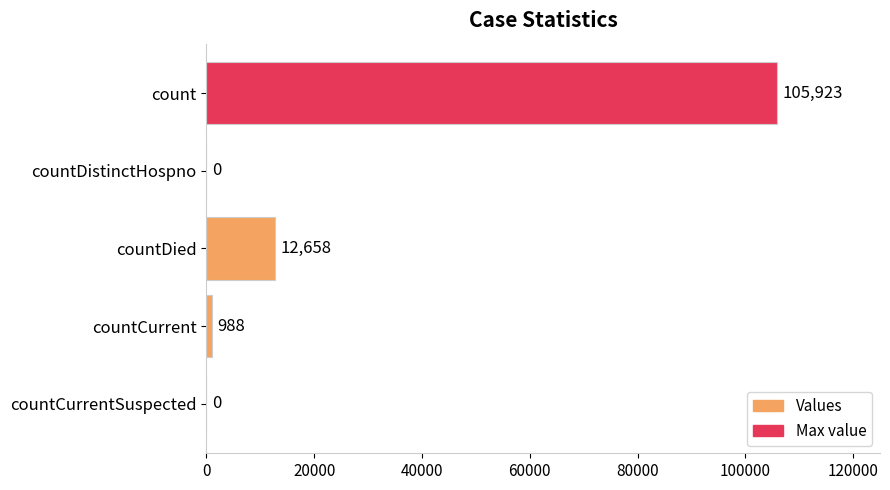

Reading top to bottom, list all the values displayed in this chart.

count=105923	countDistinctHospno=0	countDied=12658	countCurrent=988	countCurrentSuspected=0